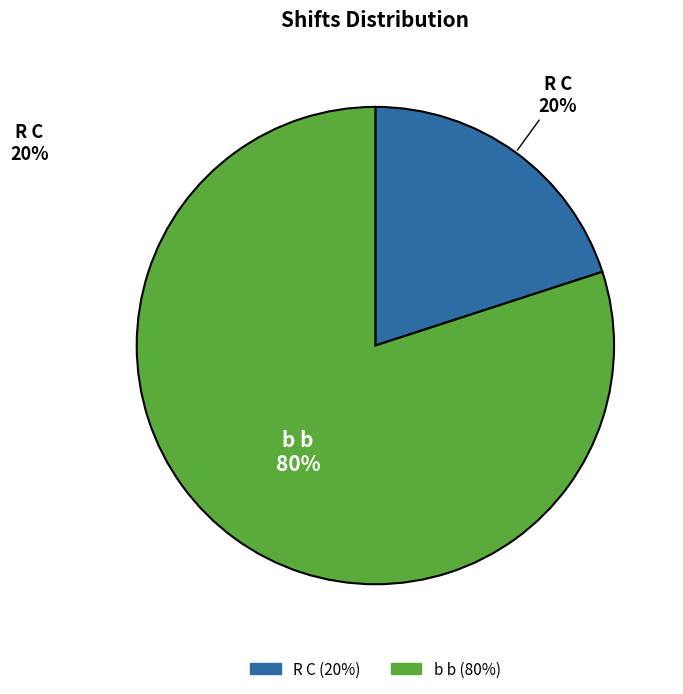

To the nearest percent, what percentage of the pie is R C?

20%